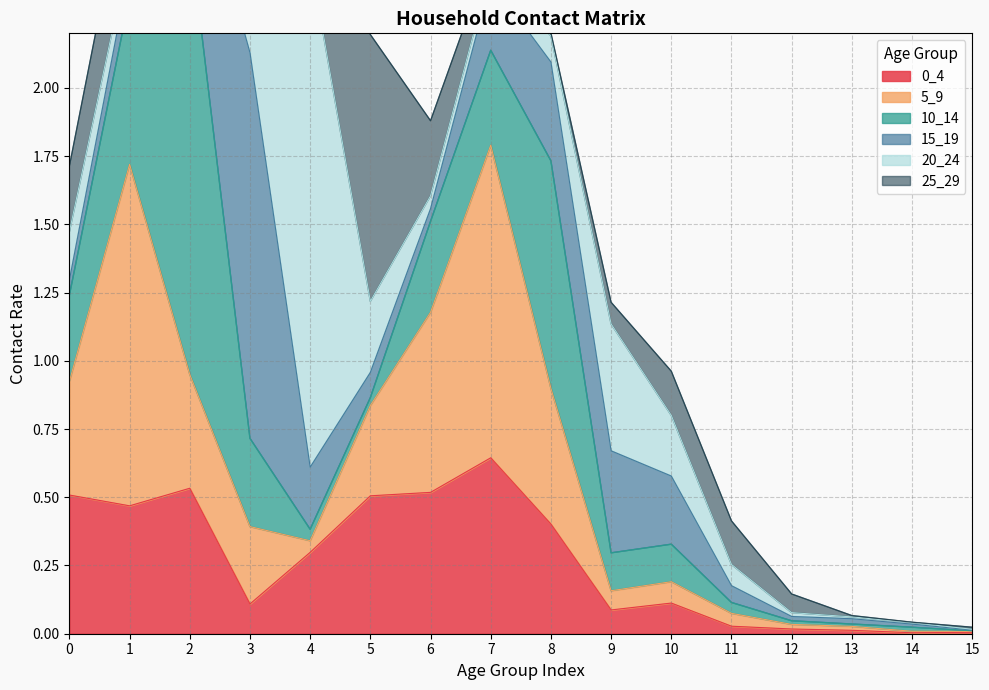

True or false: 20_24 and 0_4 cross at least once.

True